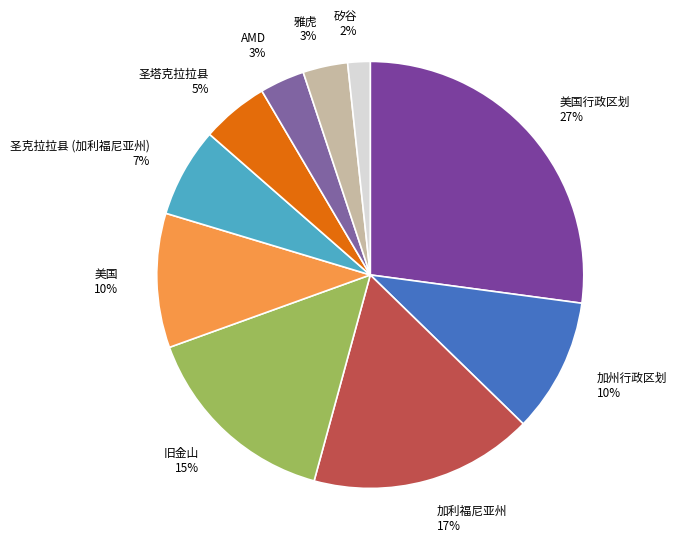

Is there a majority slice in this chart?

No